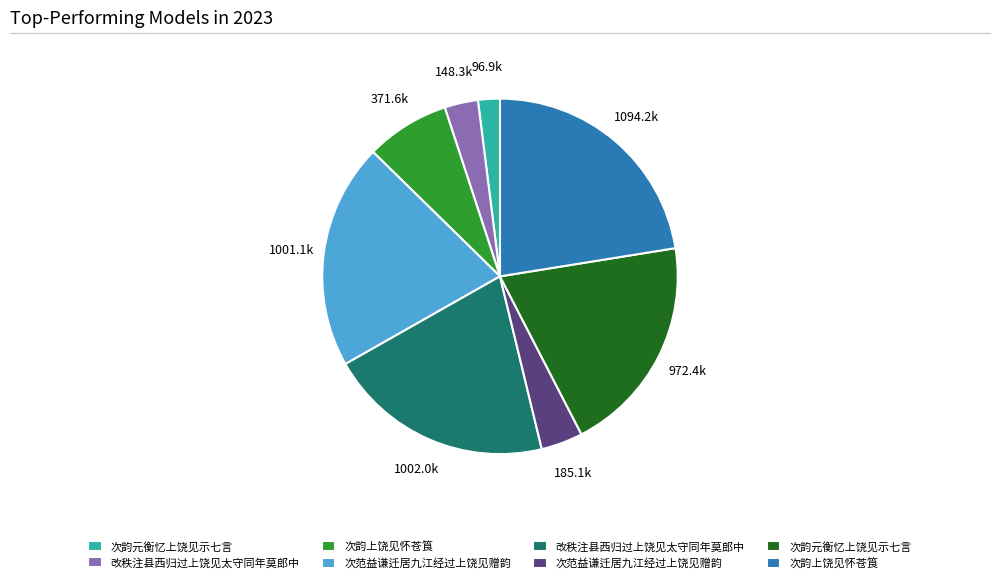

Is there a majority slice in this chart?

No